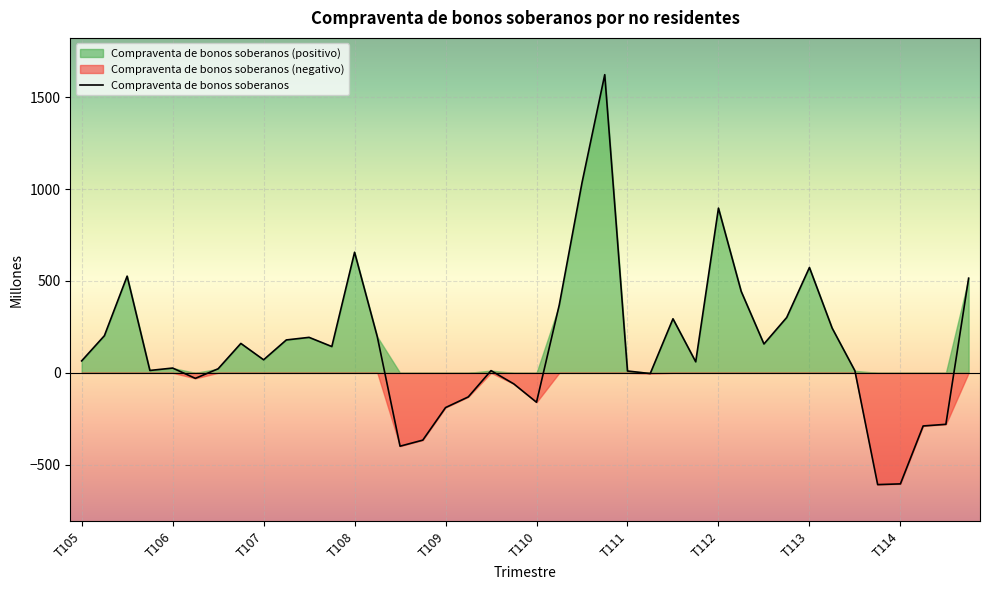

How many data points are less than 71?

20